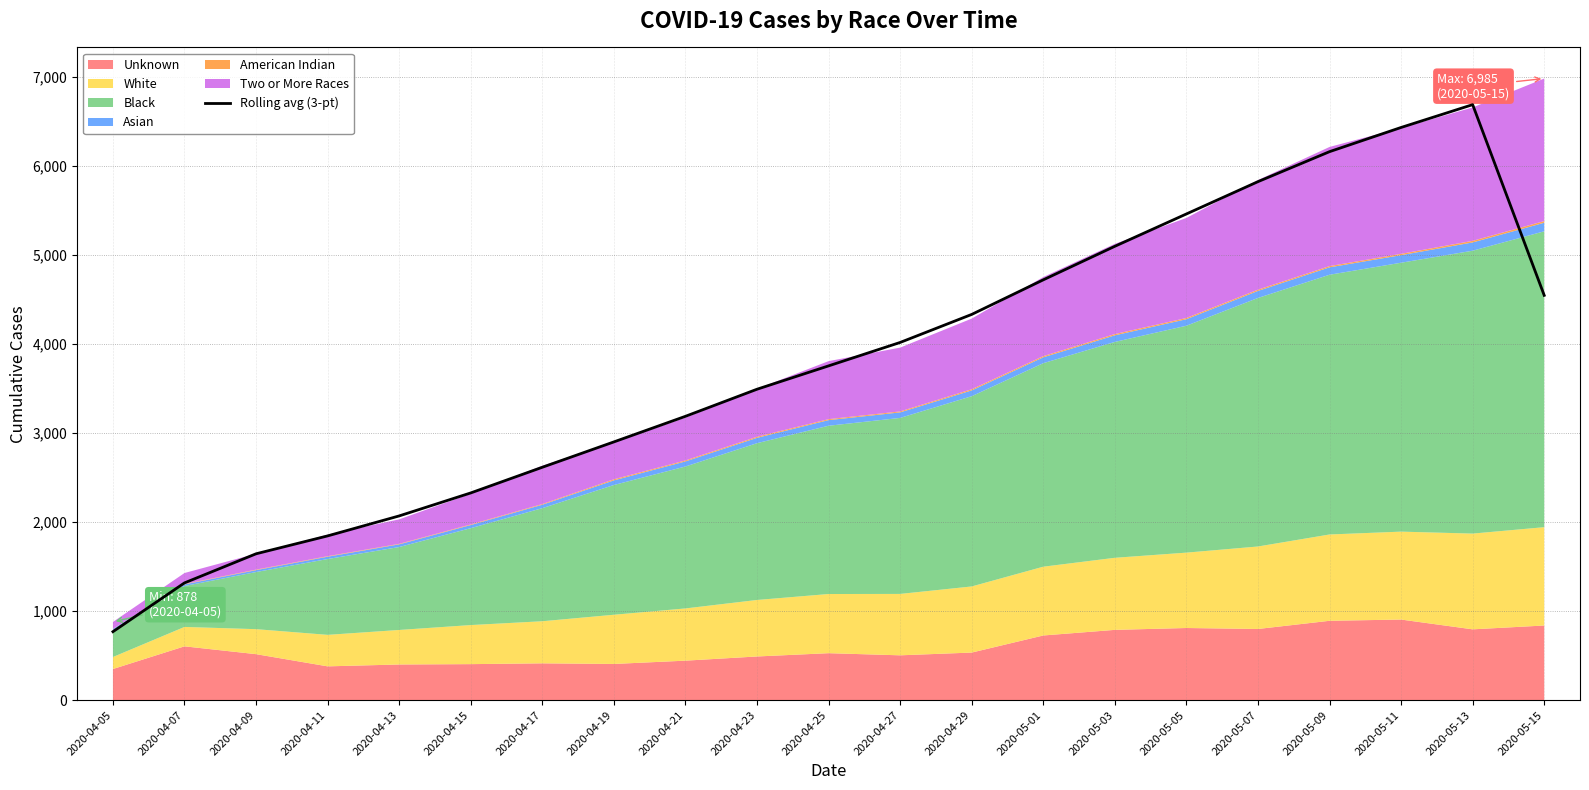

What is the ratio of the value at 2020-05-13 to the value at 2020-05-01?

1.4